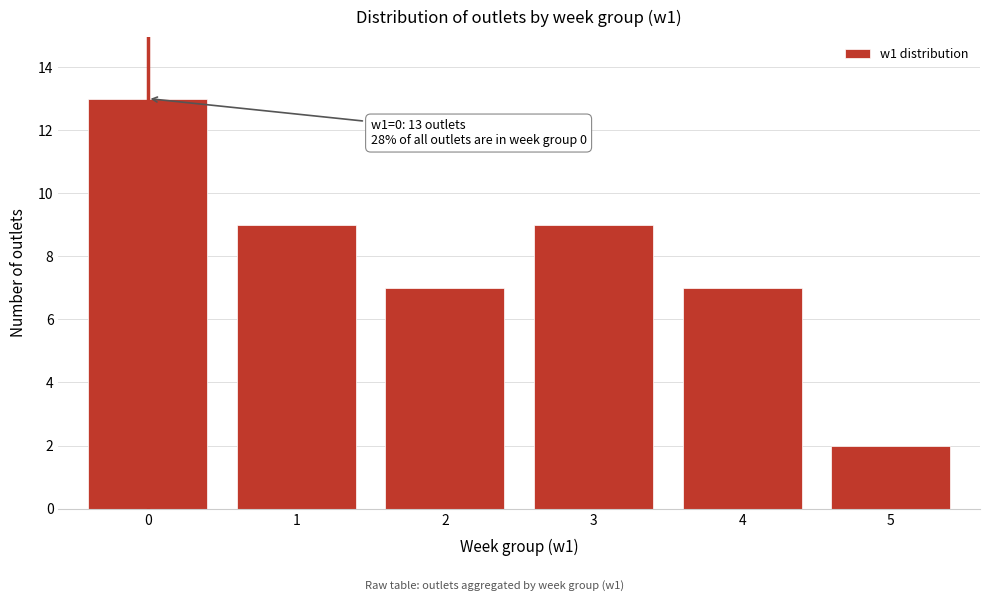

Reading left to right, extract all data points from this chart.

0=13	1=9	2=7	3=9	4=7	5=2